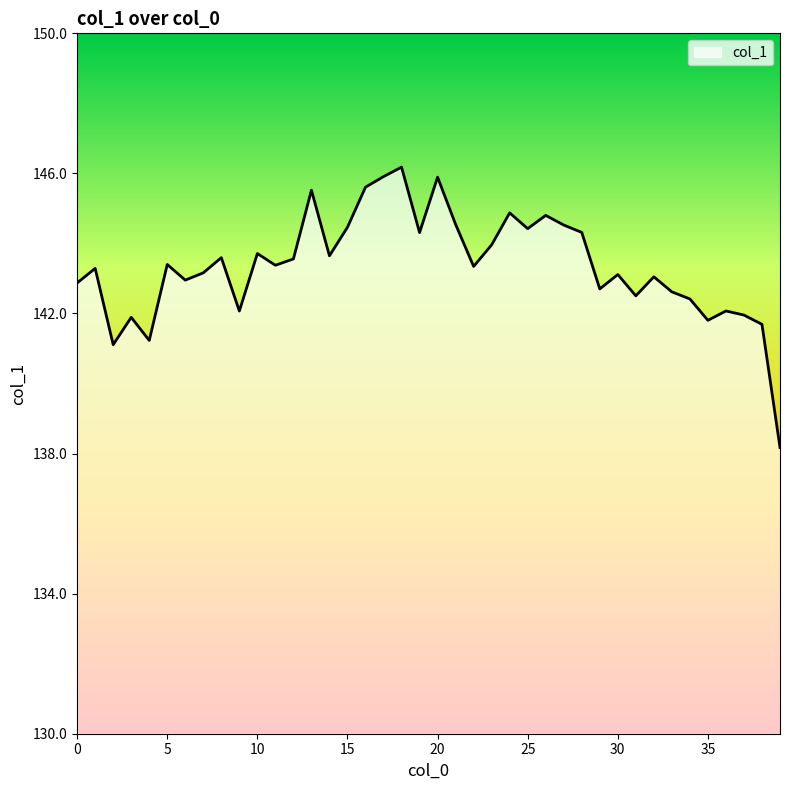

Does the chart display data point markers on the line(s)?

No